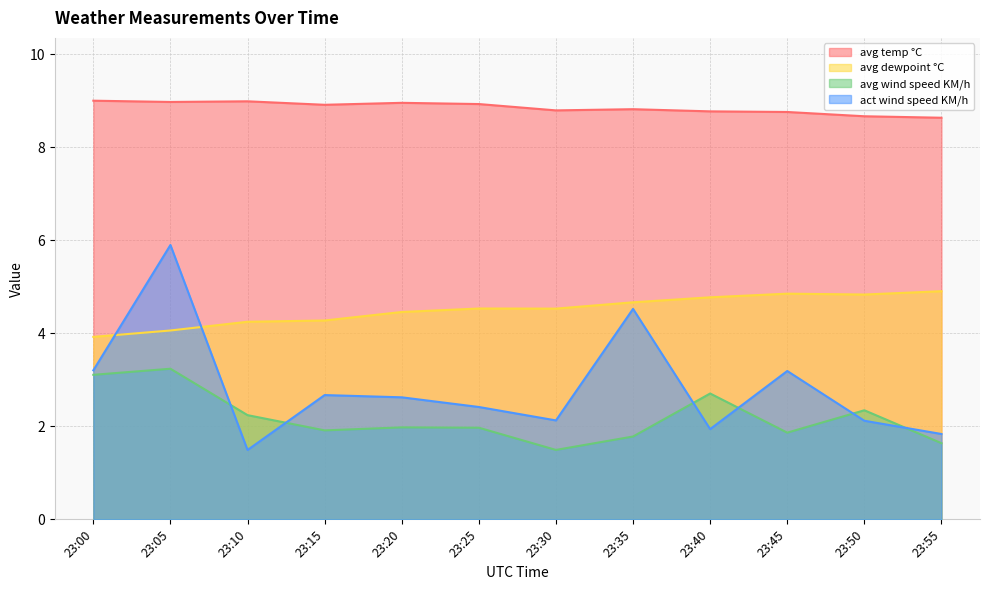

The value of avg wind speed KM/h at 23:30 is 0.3. True or false?

False